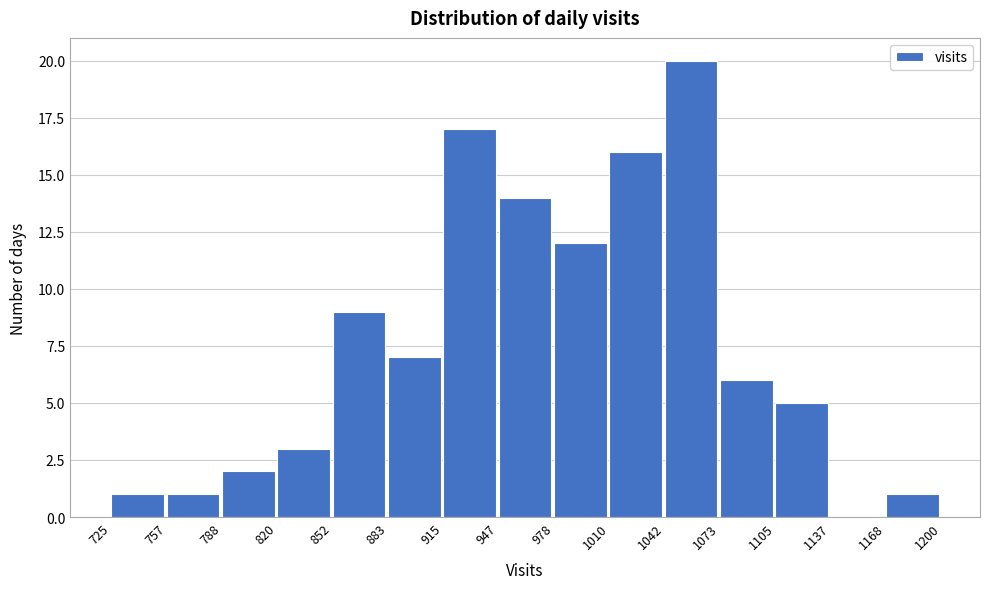

How tall is the bar that spans 725 to 757 on the x-axis? The values are not printed on the chart, so give them approximately, as read against the axis.

1